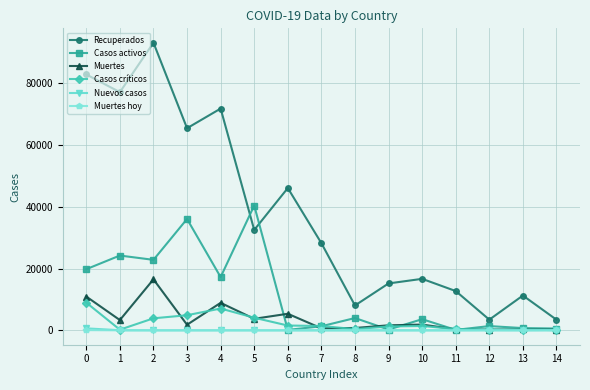

Which series has the largest total across all categories?

Recuperados